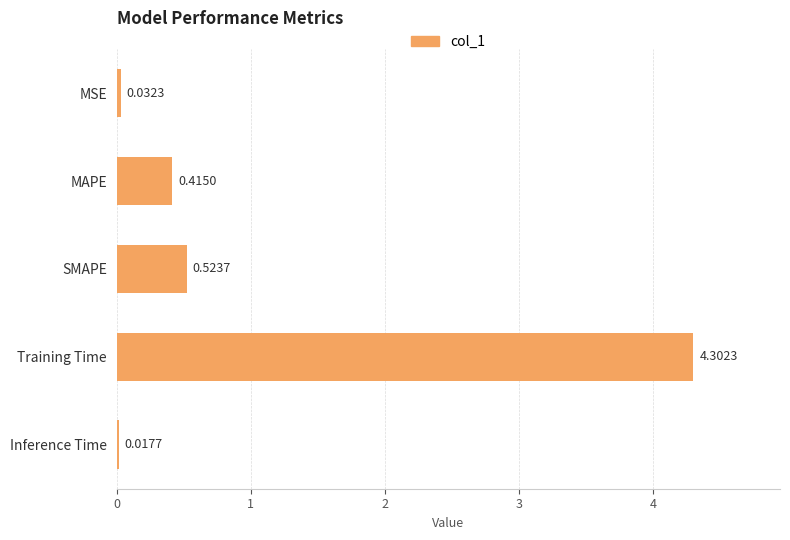

Does the chart contain any negative values?

No